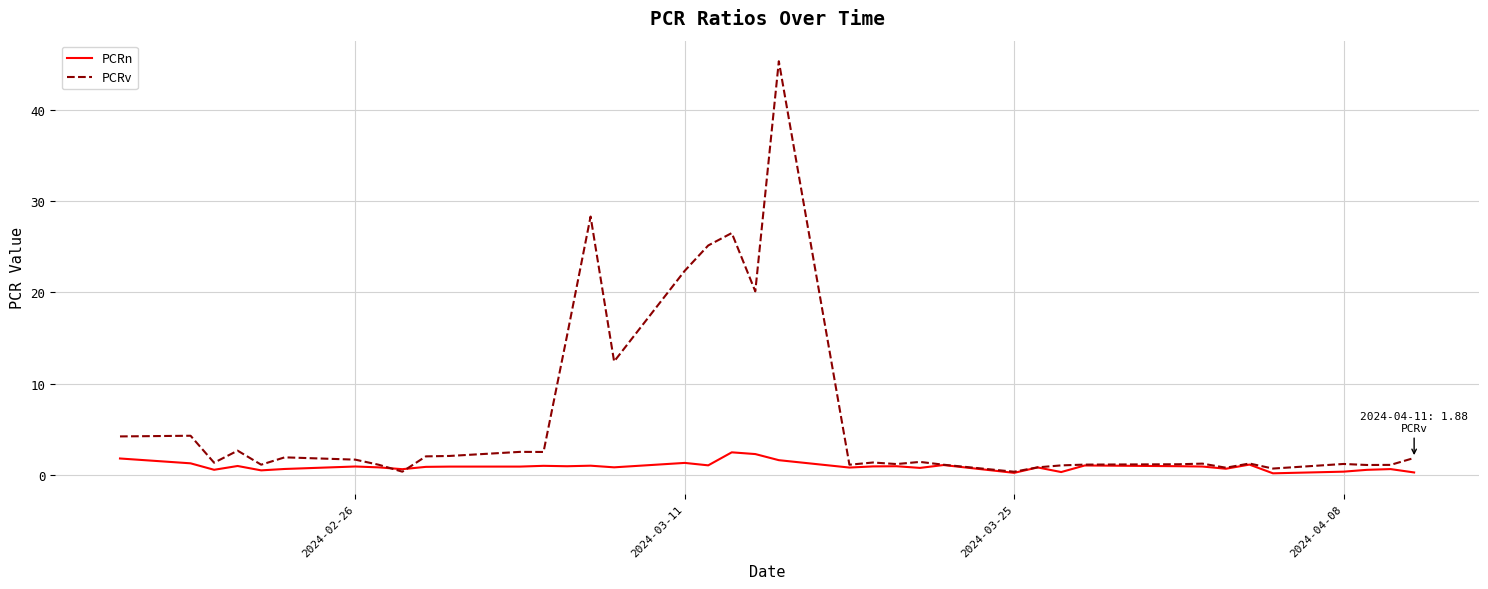

Which series has the largest range (max minus min)?

PCRv